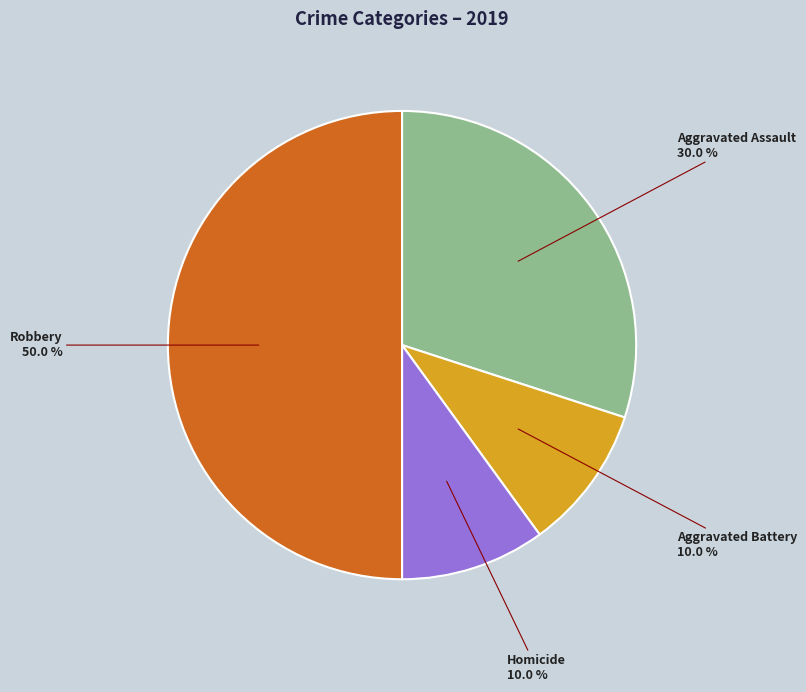

How many segments does this pie chart have?

4